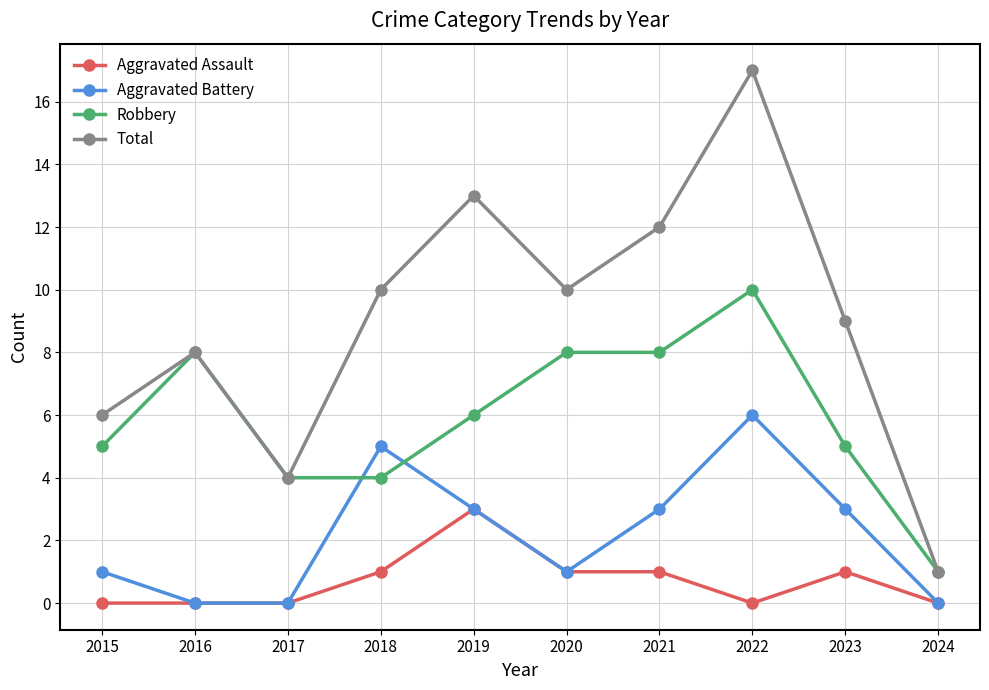

True or false: Aggravated Assault and Robbery intersect in this chart.

False